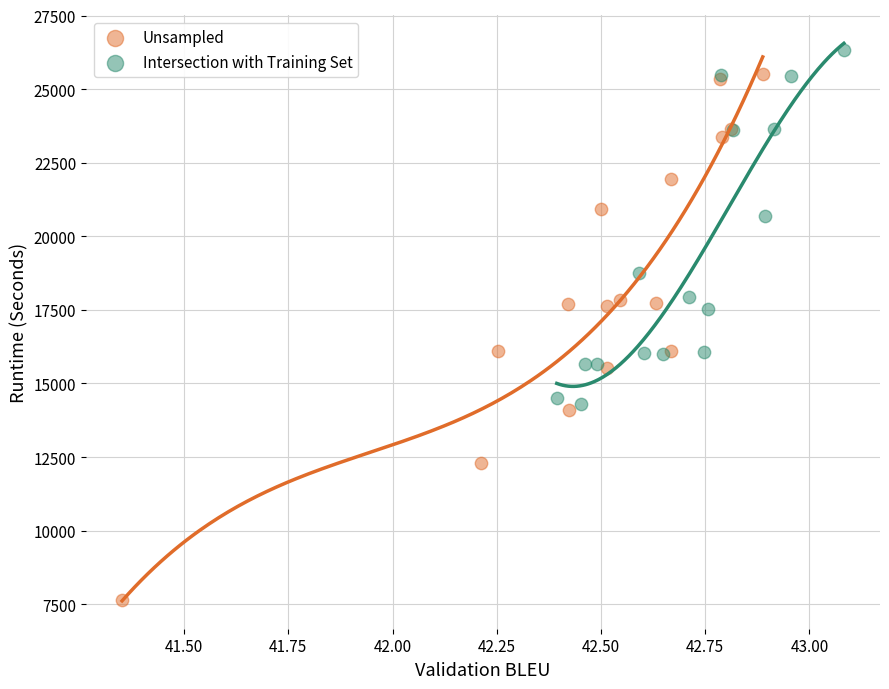

Which series has the largest Y range (max minus min)?

Unsampled